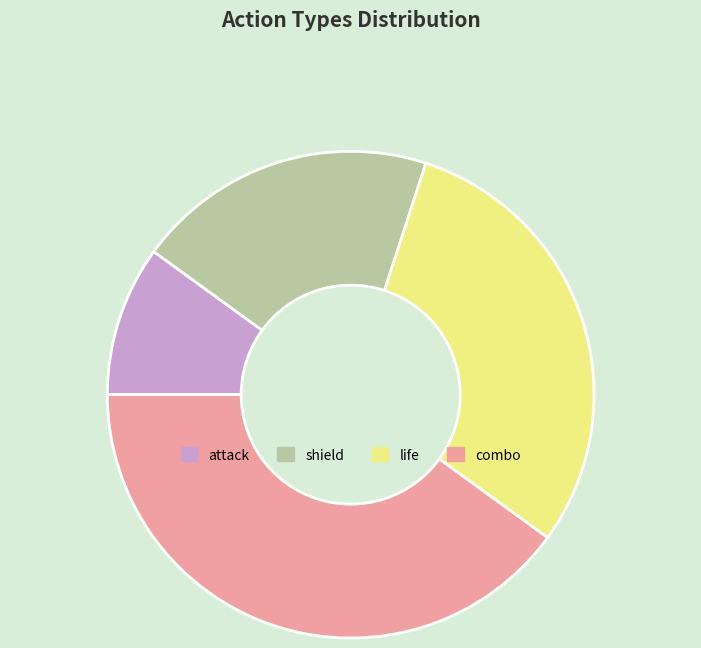

Rank the categories by value from highest to lowest.

combo, life, shield, attack